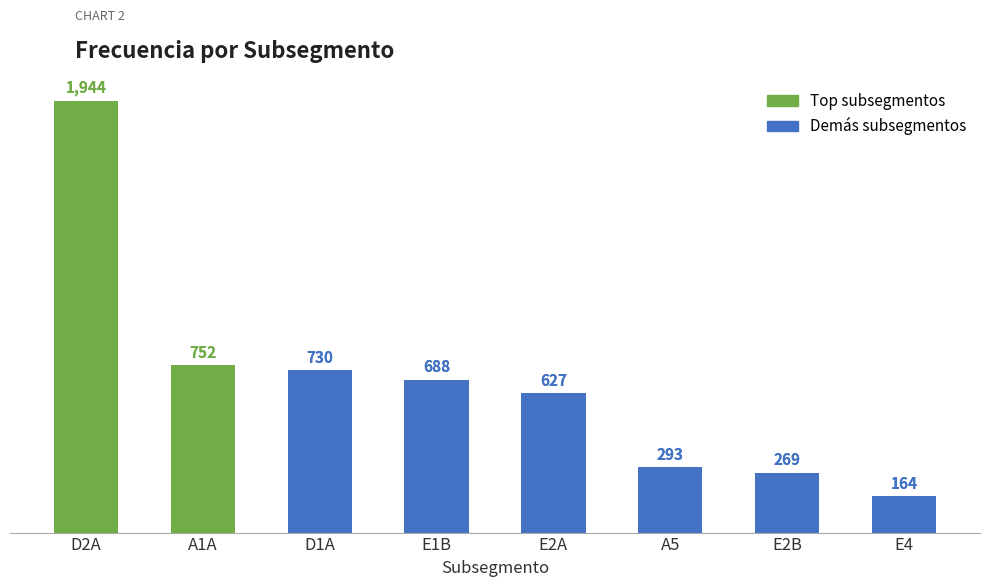

Does the chart contain stacked bars?

No